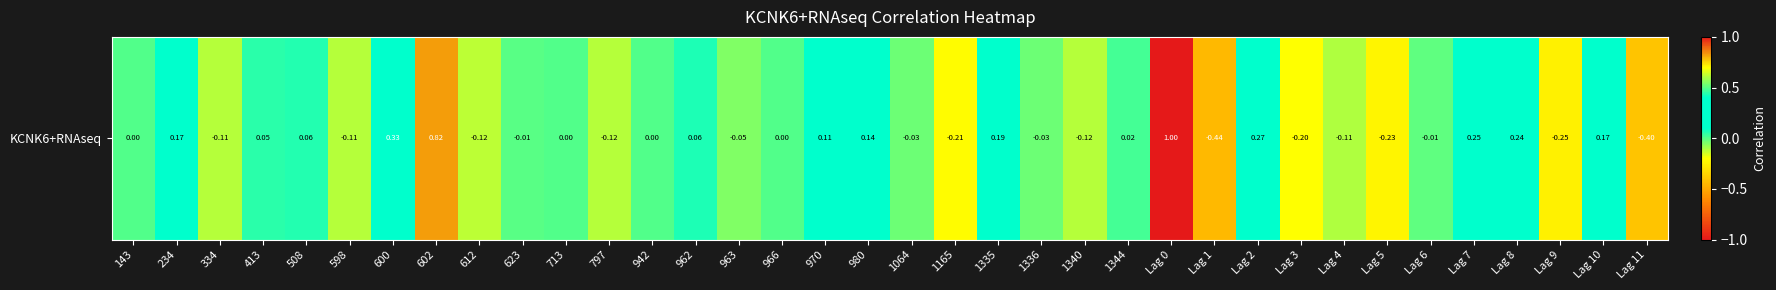

How many data points are less than 0?

17